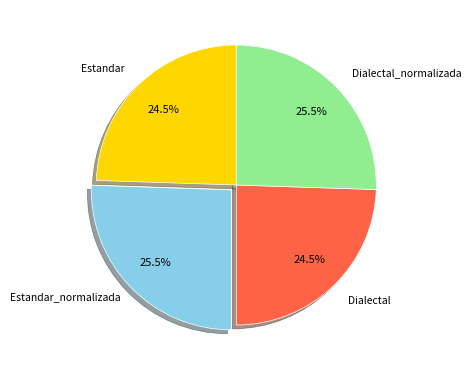

Which has a higher value, Estandar or Dialectal_normalizada?

Dialectal_normalizada